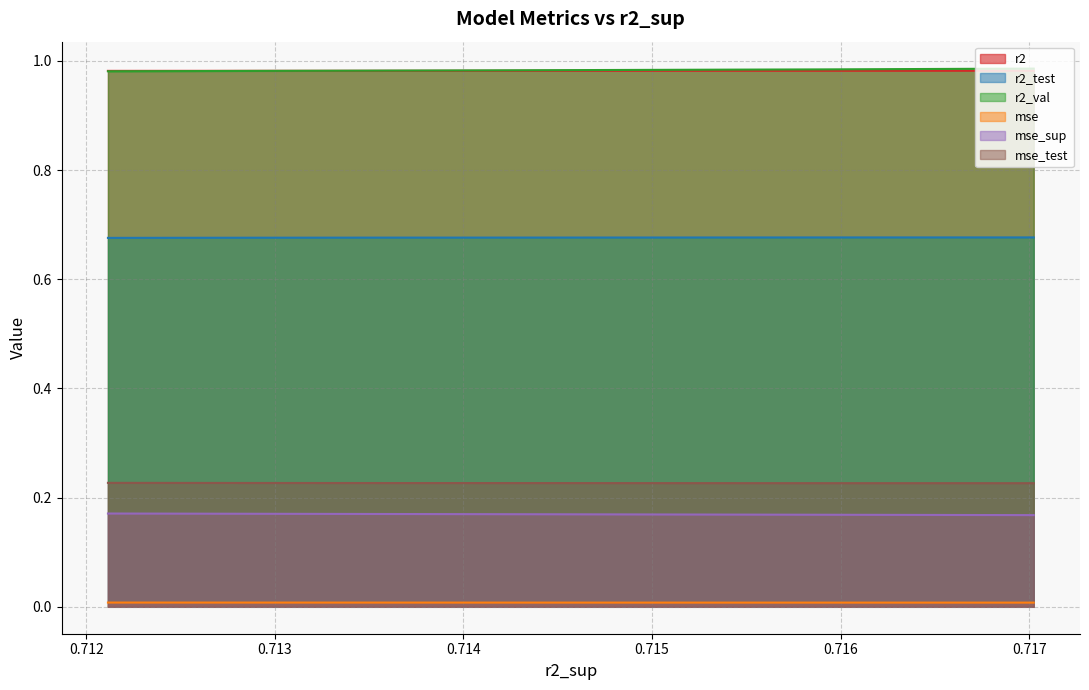

True or false: r2_test has a value of 0.7 at 5.

True